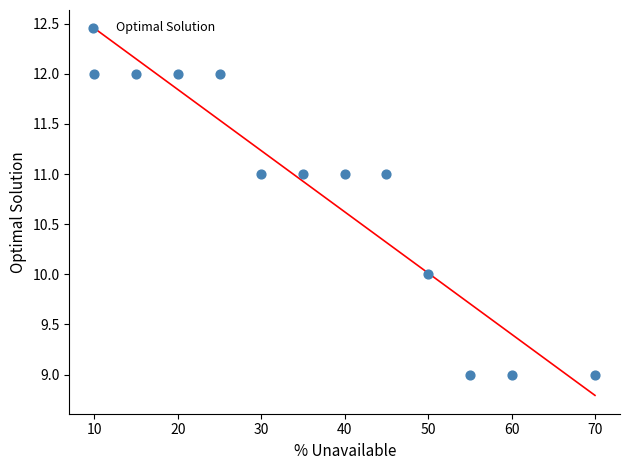

What is the average Y value?

11